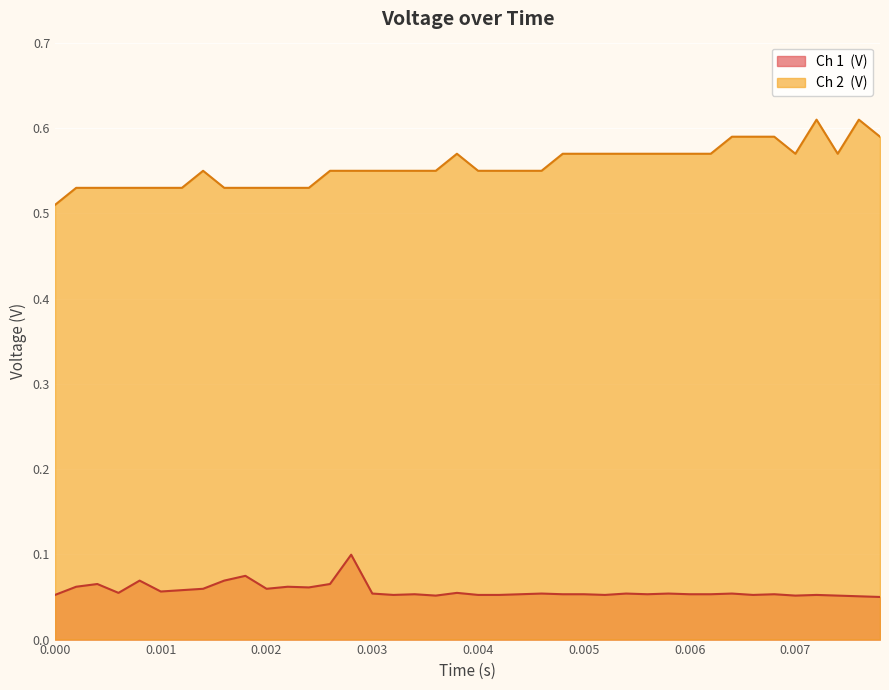

Between 0.0028 and 0.0074, which series saw the biggest shift?

Ch 1  (V)